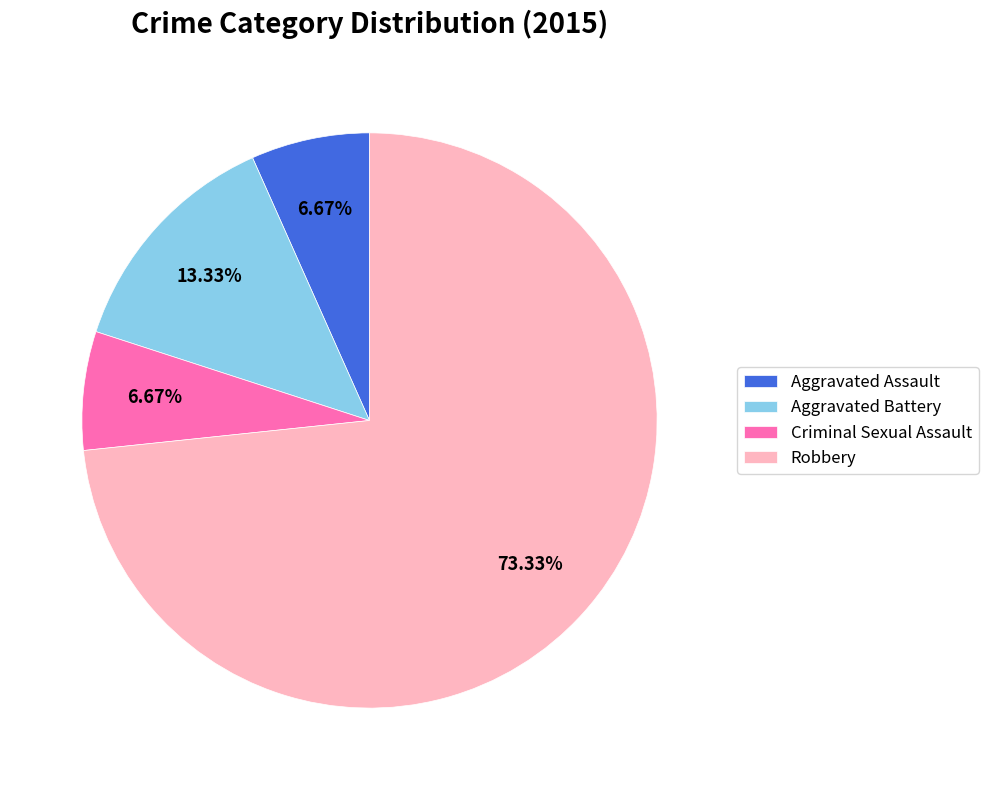

The Aggravated Battery slice represents 13% of the pie. True or false?

True